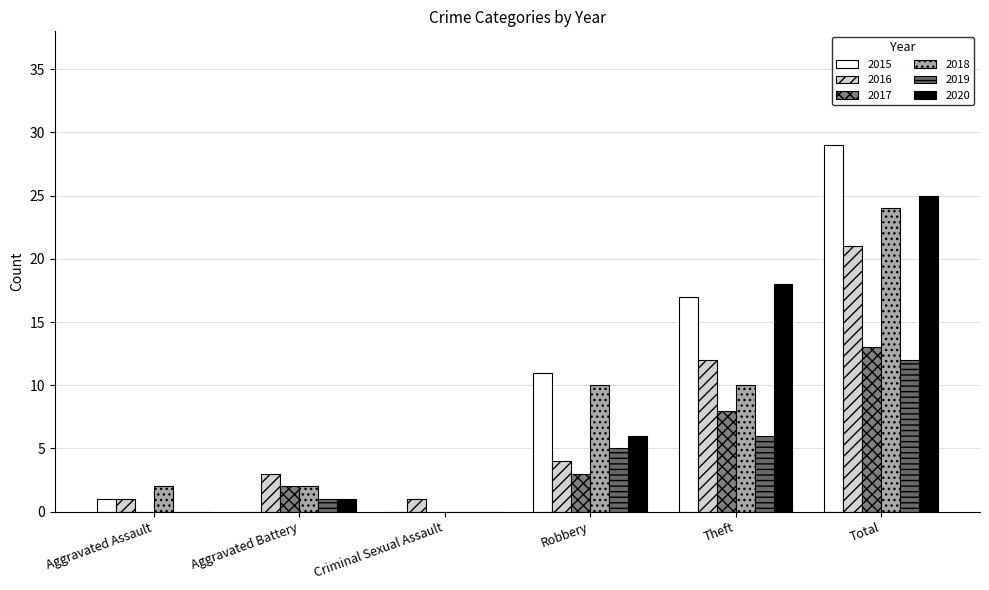

Reading right to left, what are all the values shown in this chart?

2015: Total=29	Theft=17	Robbery=11	Criminal Sexual Assault=0	Aggravated Battery=0	Aggravated Assault=1
2016: Total=21	Theft=12	Robbery=4	Criminal Sexual Assault=1	Aggravated Battery=3	Aggravated Assault=1
2017: Total=13	Theft=8	Robbery=3	Criminal Sexual Assault=0	Aggravated Battery=2	Aggravated Assault=0
2018: Total=24	Theft=10	Robbery=10	Criminal Sexual Assault=0	Aggravated Battery=2	Aggravated Assault=2
2019: Total=12	Theft=6	Robbery=5	Criminal Sexual Assault=0	Aggravated Battery=1	Aggravated Assault=0
2020: Total=25	Theft=18	Robbery=6	Criminal Sexual Assault=0	Aggravated Battery=1	Aggravated Assault=0